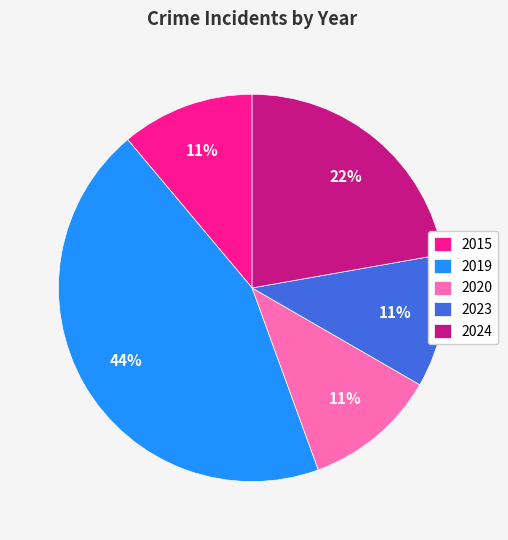

Do 2024 and 2023 together represent more than half of the pie?

No